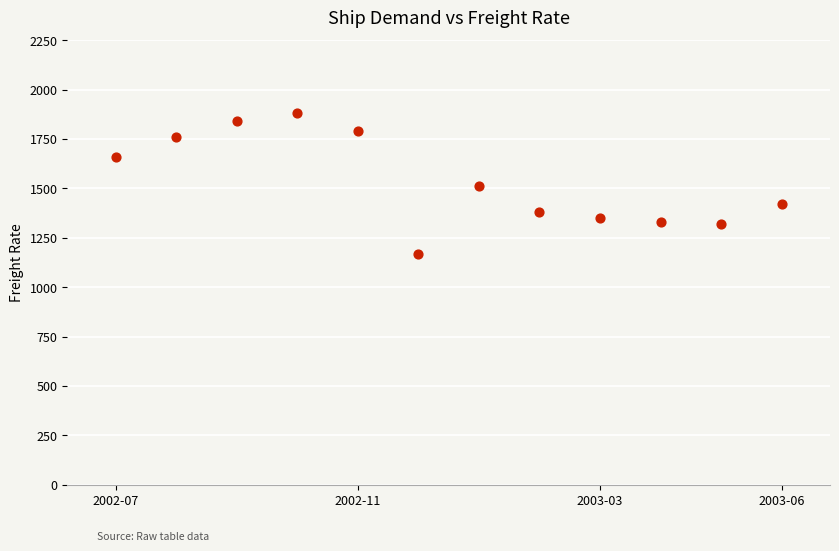

What is the range of Y values (max minus min)?

710